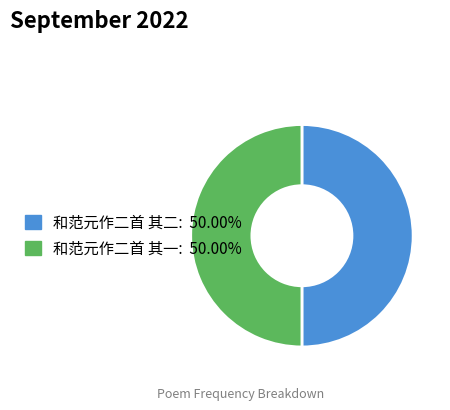

What is the ratio of the value at 和范元作二首 其一 to the value at 和范元作二首 其二?

1.0